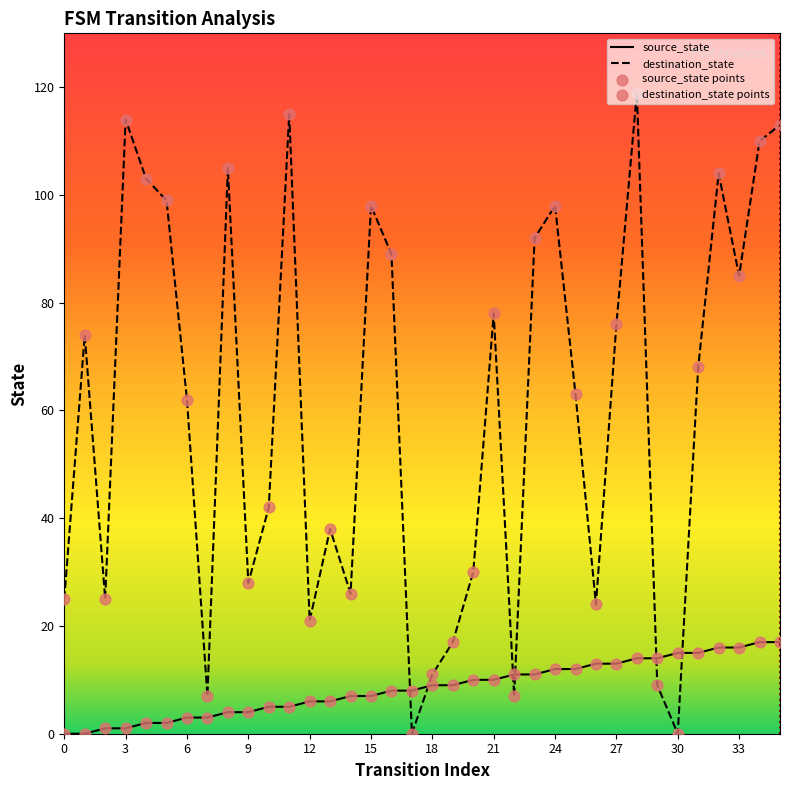

Which series has the largest range (max minus min)?

destination_state